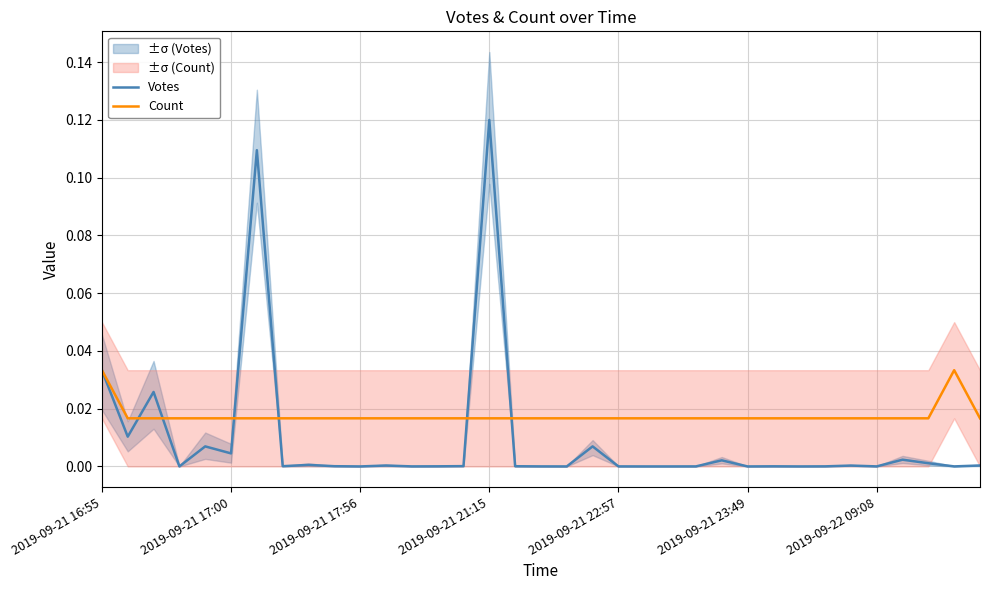

The Votes series shows 0.0 at 12. True or false?

True